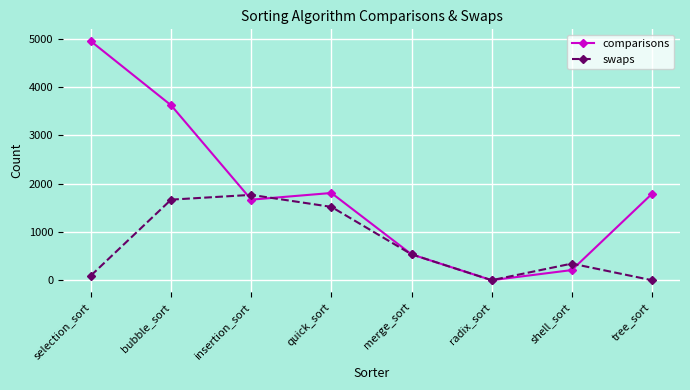

What is the average value of the comparisons series?

1823